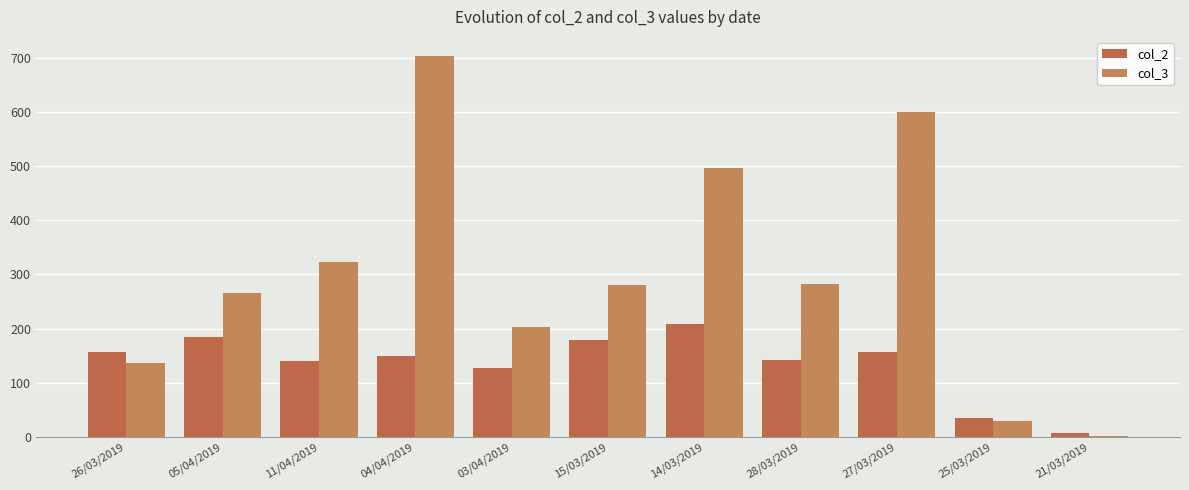

Reading right to left, what are all the values shown in this chart?

col_2: 21/03/2019=7	25/03/2019=34	27/03/2019=157	28/03/2019=142	14/03/2019=209	15/03/2019=179	03/04/2019=128	04/04/2019=149	11/04/2019=140	05/04/2019=185	26/03/2019=157
col_3: 21/03/2019=2	25/03/2019=30	27/03/2019=599	28/03/2019=283	14/03/2019=496	15/03/2019=281	03/04/2019=202	04/04/2019=703	11/04/2019=322	05/04/2019=266	26/03/2019=137